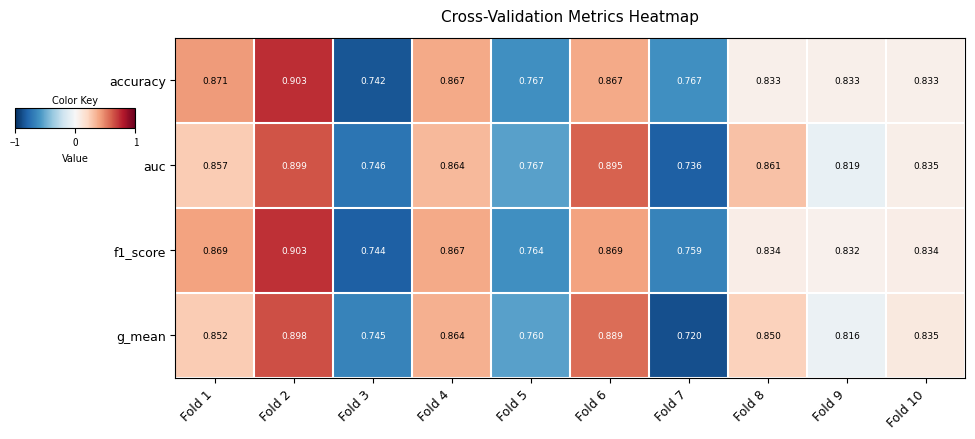

Which series has the largest total across all categories?

accuracy